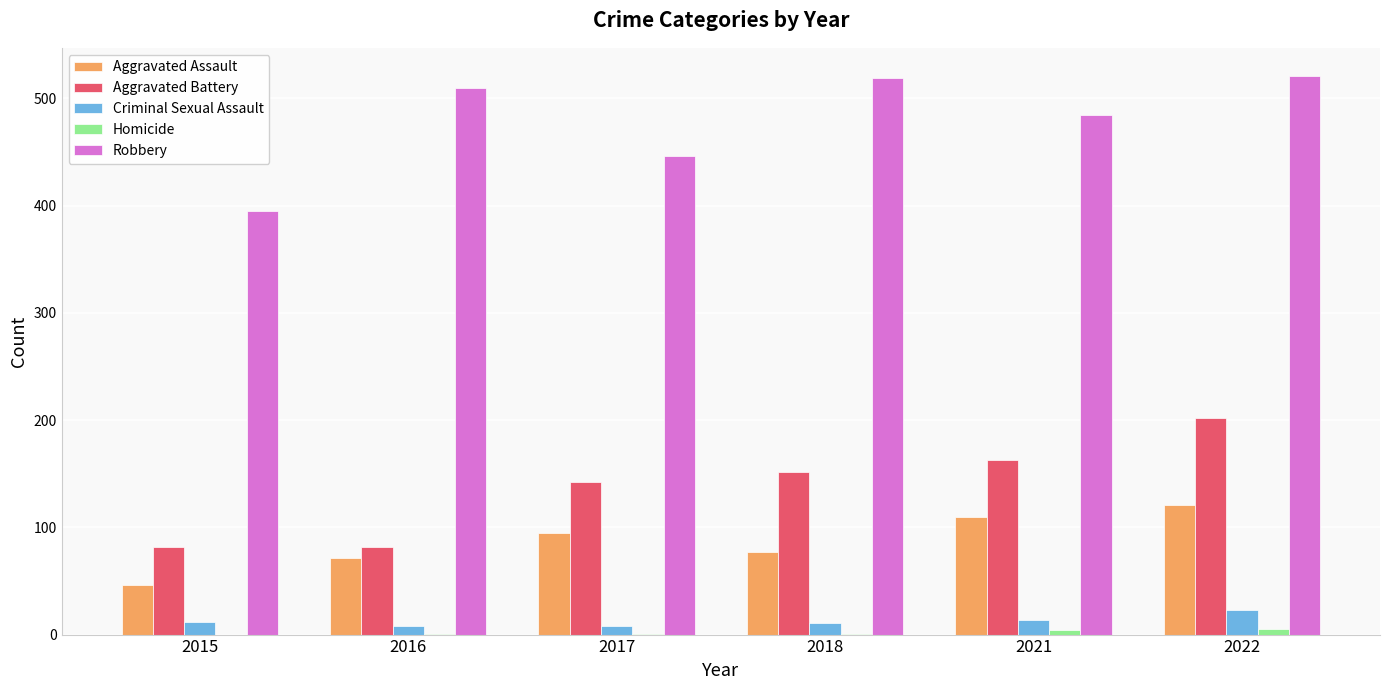

The Aggravated Assault series shows 151 at 2021. True or false?

False